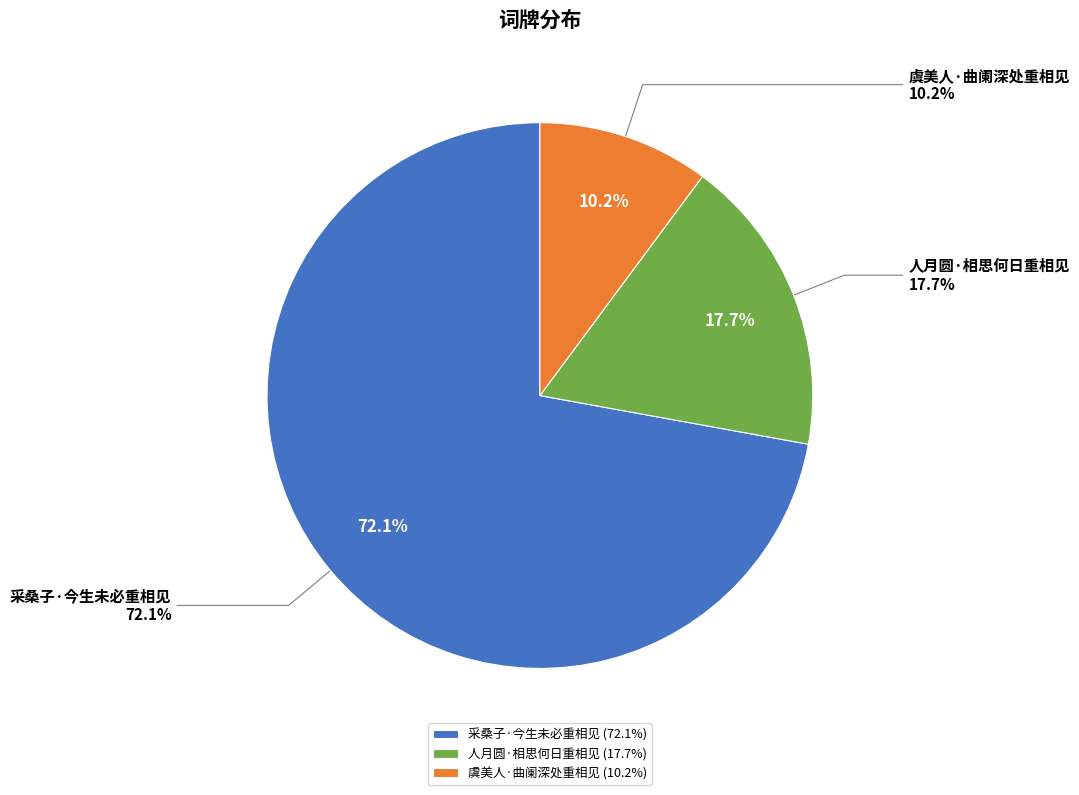

Which slice represents more than half of the pie?

采桑子·今生未必重相见